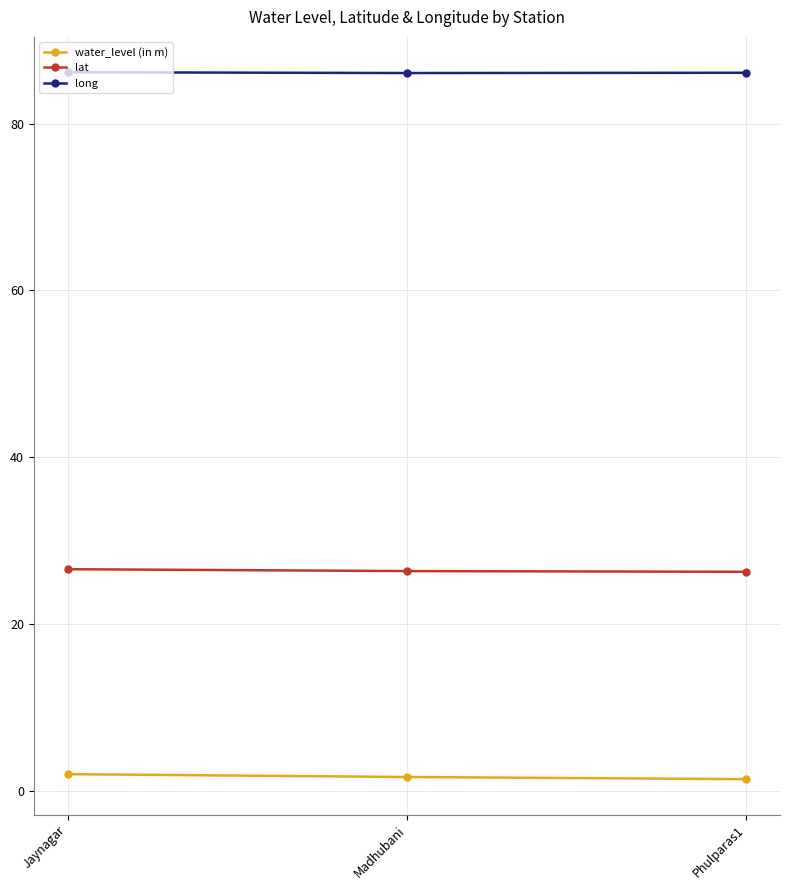

At how many categories does at least one series exceed 73?

3